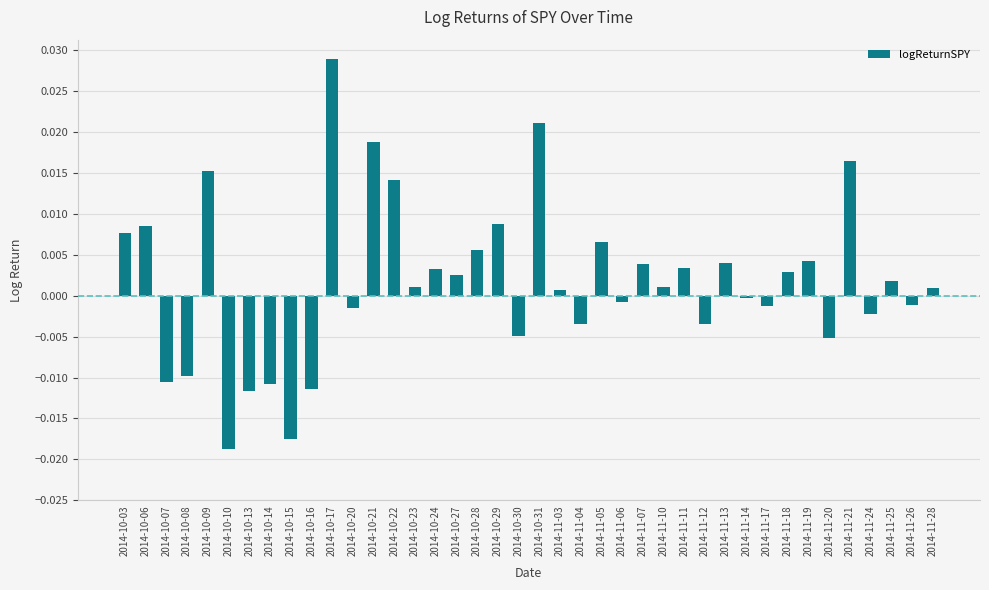

The chart shows a value of 0.0 at 2014-10-29. True or false?

True